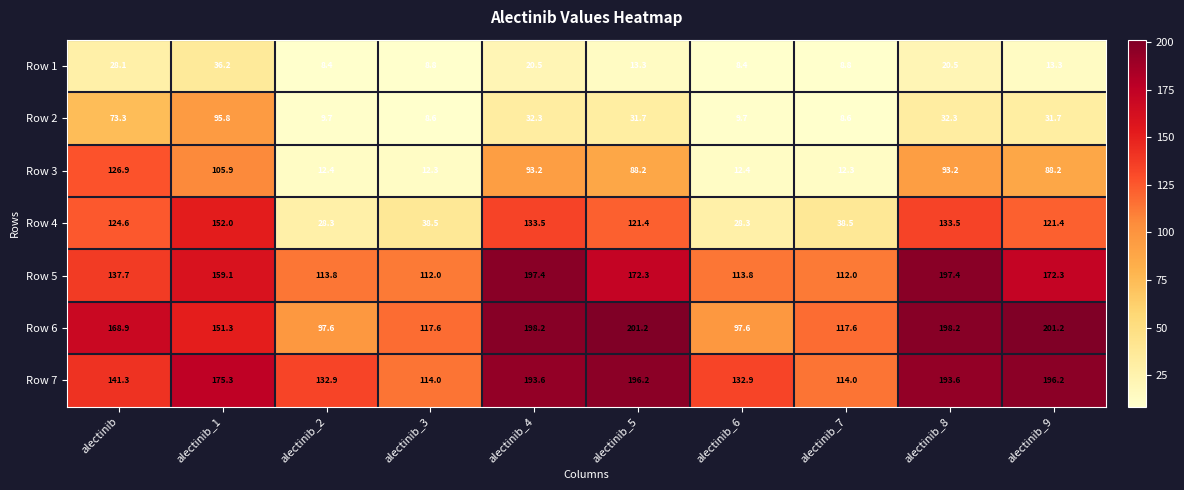

What is the difference between the second highest and minimum values in the Row 1 series?

19.7